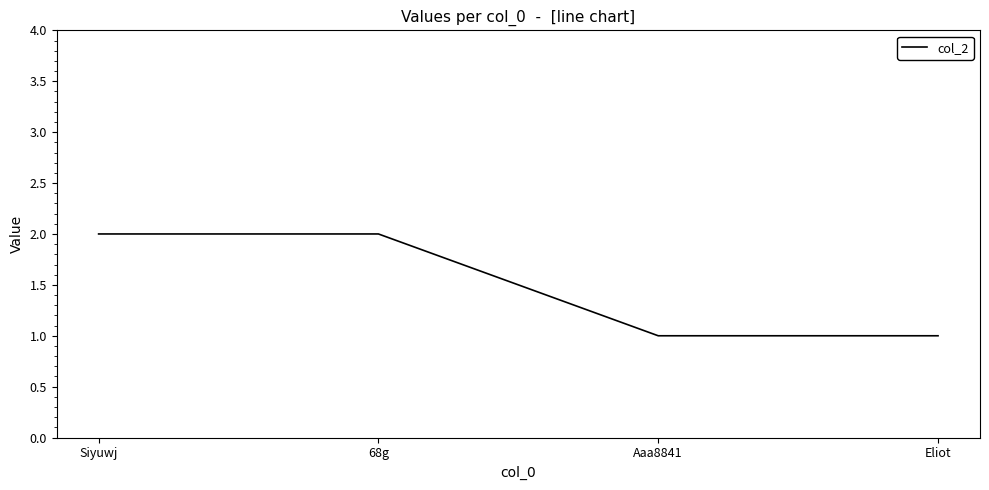

True or false: there are more than 2 points higher than both neighbors.

False